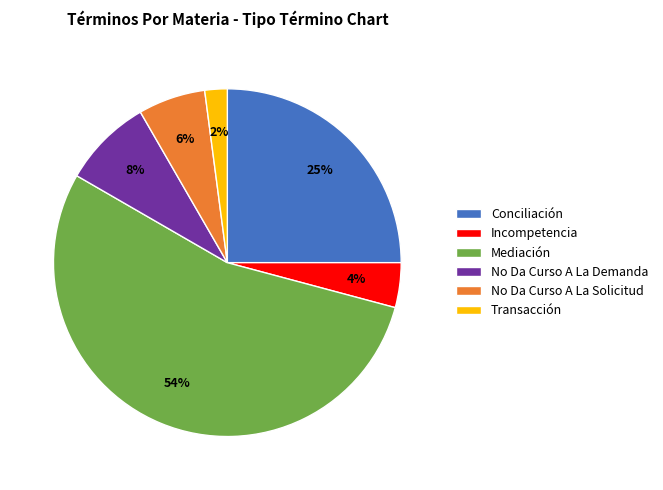

Rank the categories by value from lowest to highest.

Transacción, Incompetencia, No Da Curso A La Solicitud, No Da Curso A La Demanda, Conciliación, Mediación